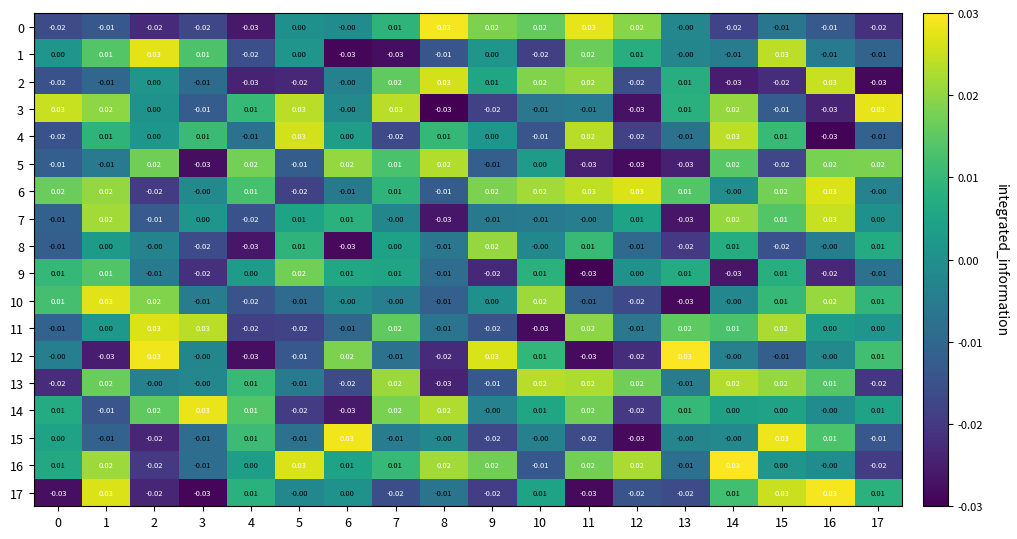

What is the spread (max minus min) of values at 13?

0.1